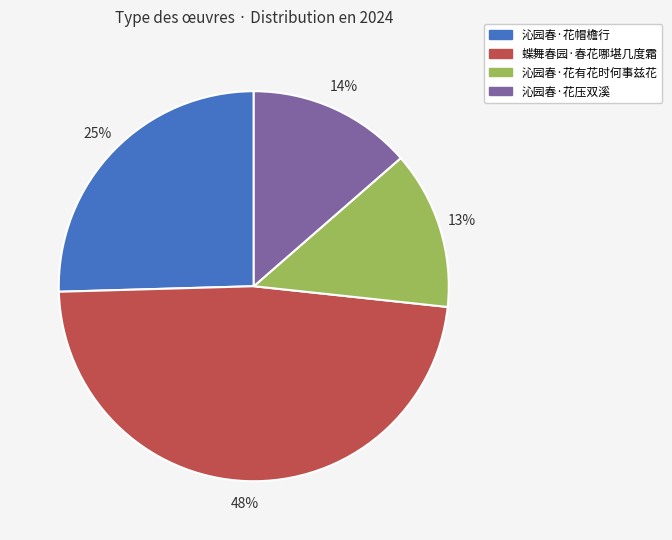

Is the sum of 沁园春·花有花时何事兹花 and 沁园春·花压双溪 greater than half?

No